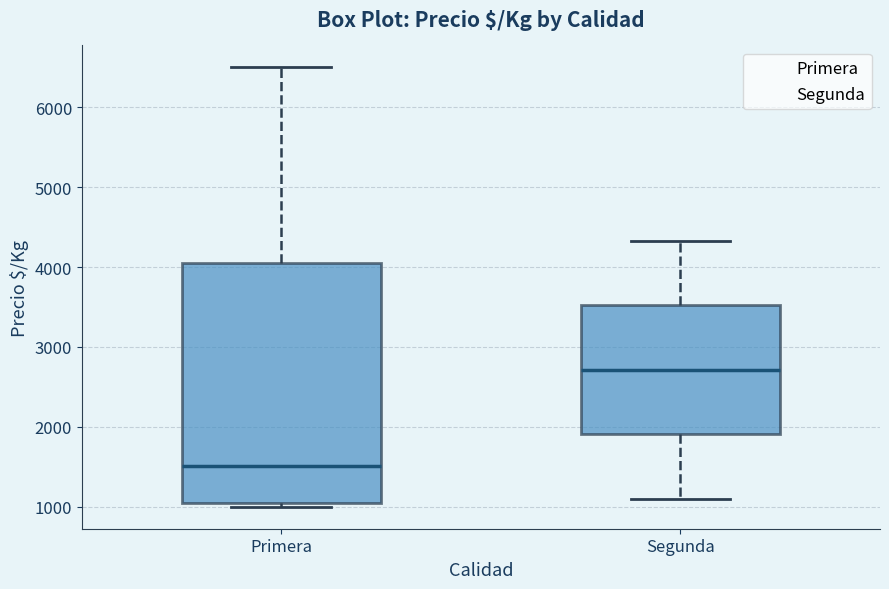

Reading left to right, read every box against the y-axis: the position of its median line, the range the box covers, and the ends of its whiskers. The values are not printed on the chart, so give them approximately, as read against the axis.

Primera: median 1500, box 1100 to 4100, whiskers 1000 to 6500
Segunda: median 2700, box 1900 to 3500, whiskers 1100 to 4300